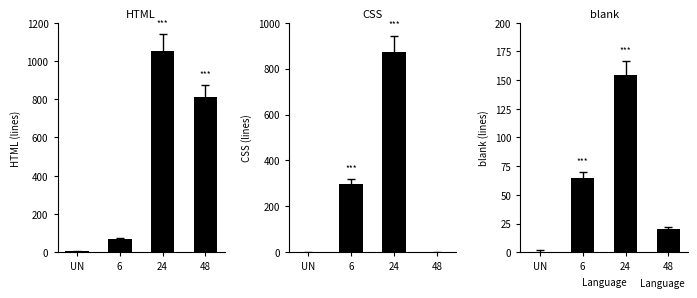

How many values in the CSS series exceed 296?

1